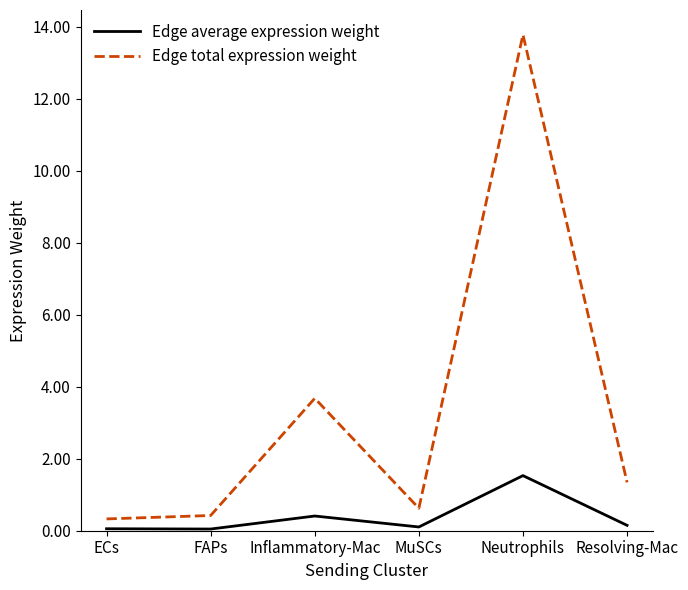

Rank the series by their average value, from highest to lowest.

Edge total expression weight, Edge average expression weight